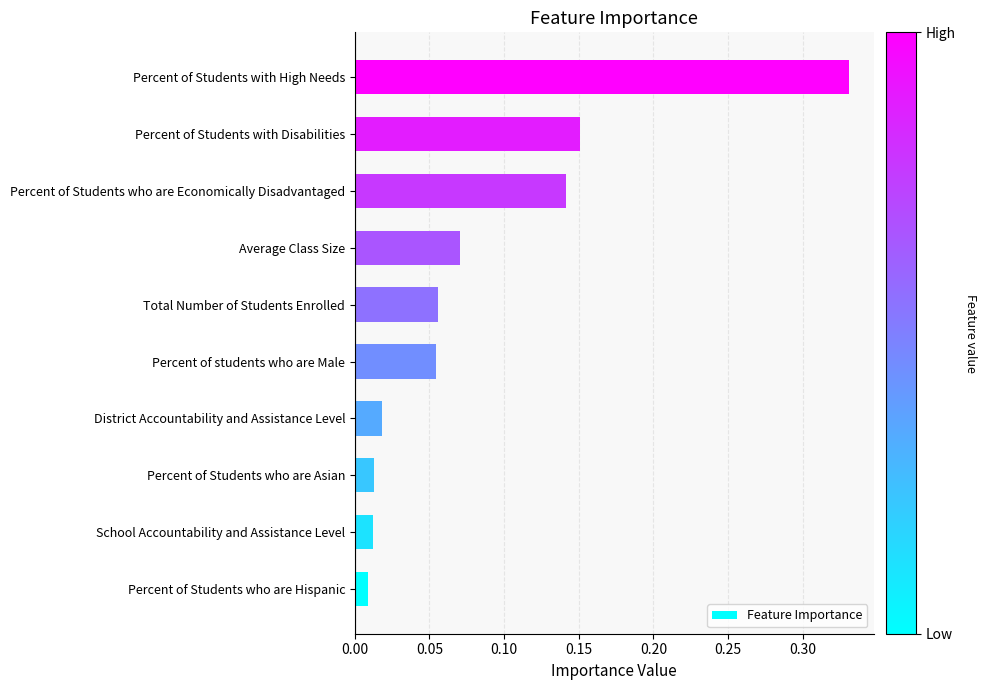

What is the change in value from Percent of Students who are Hispanic to Average Class Size?

+0.1